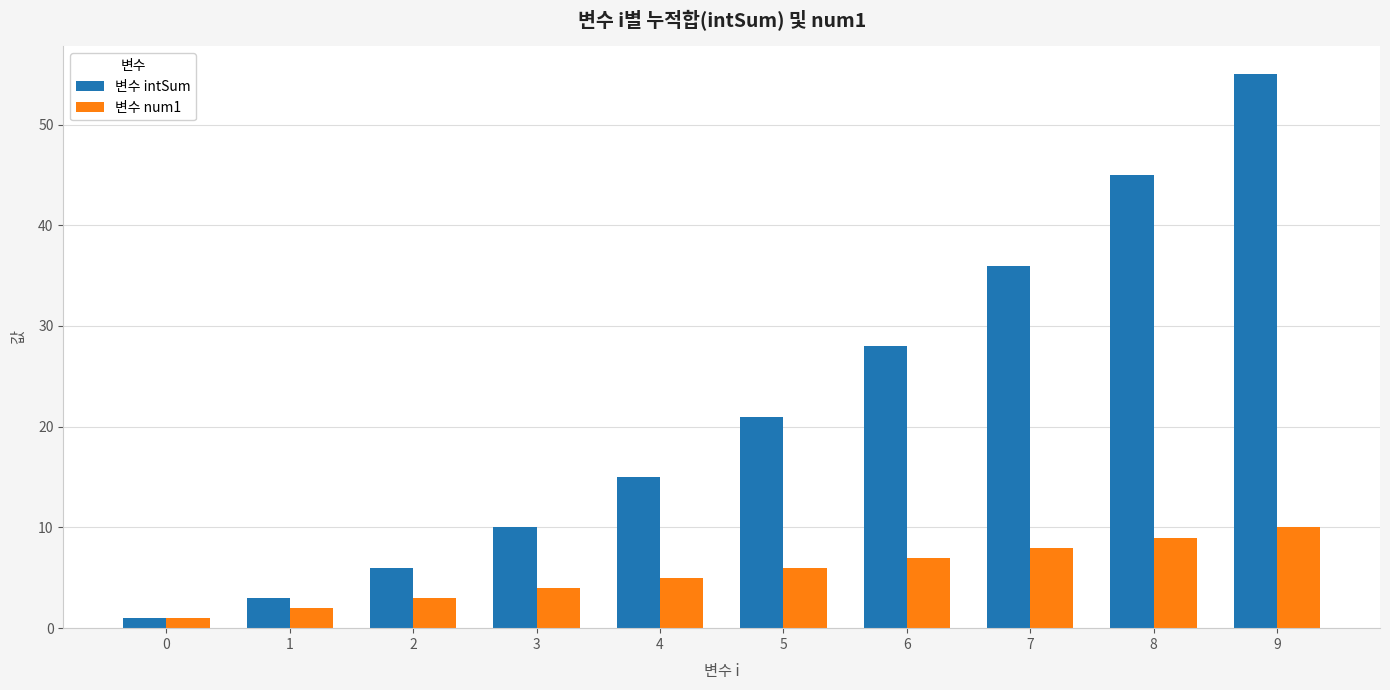

Which label corresponds to the largest value in the chart?

9